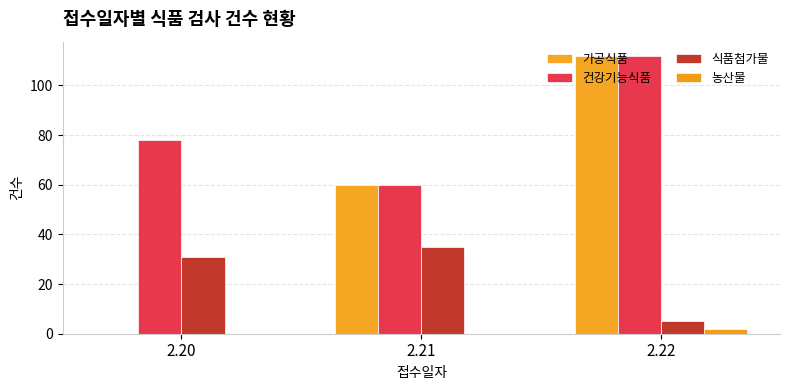

Is the value of 식품첨가물 at 2.20 greater than the value of 농산물 at 2.20?

Yes